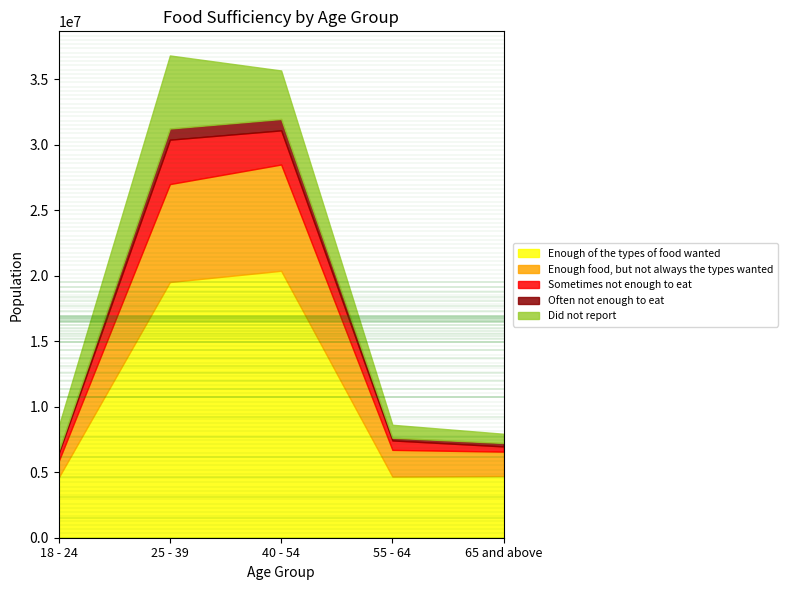

How many lines are shown in the chart?

5